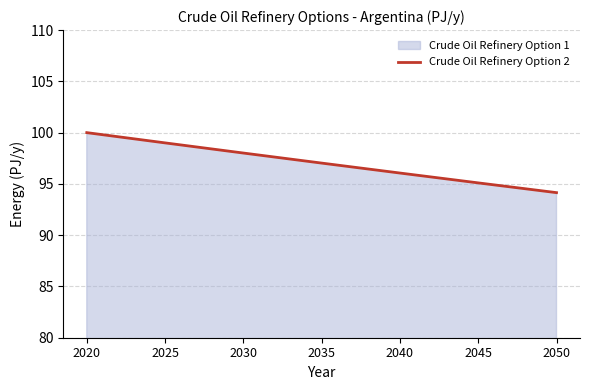

Is it true that the value at 2020 is 100.0?

True